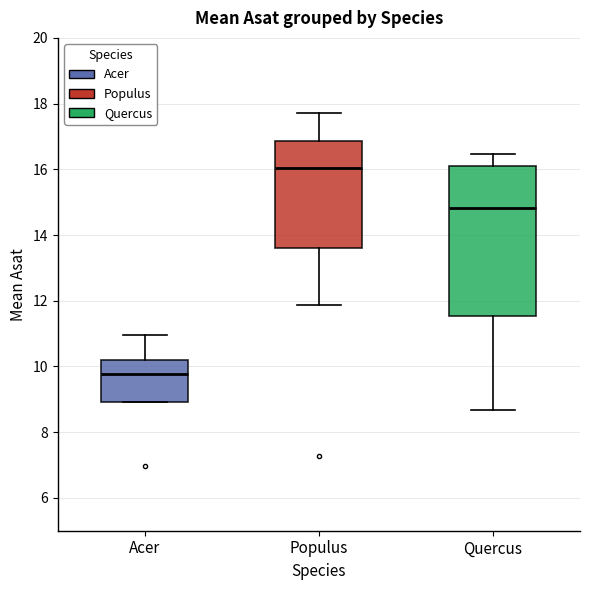

Where is the lower edge of the box for Quercus on the y-axis? The values are not printed on the chart, so give them approximately, as read against the axis.

11.6